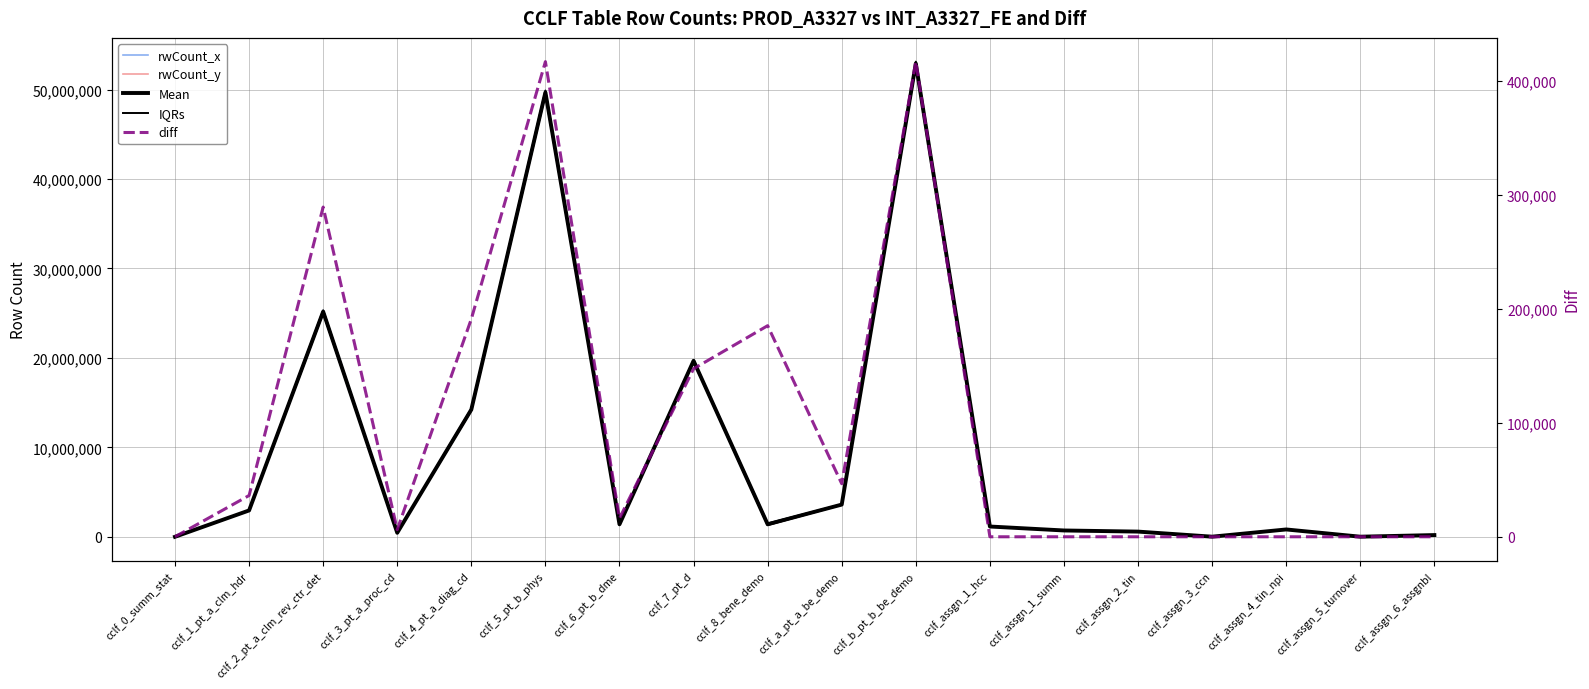

True or false: diff and rwCount_y intersect in this chart.

False